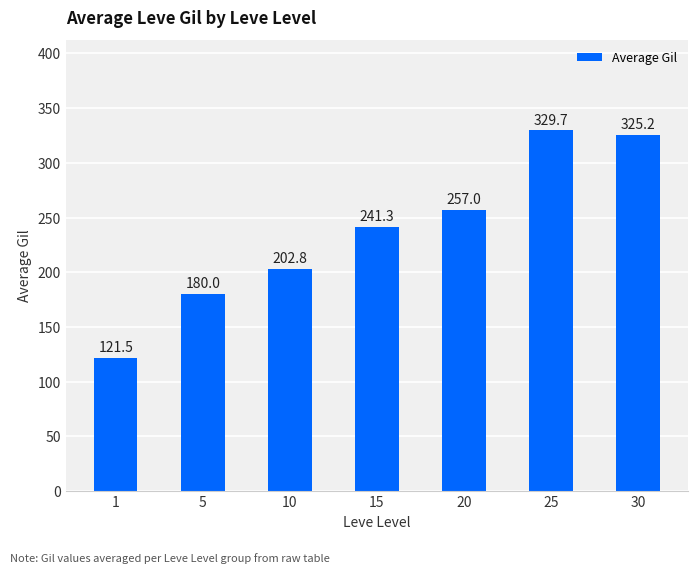

Which has a higher value, 5 or 25?

25